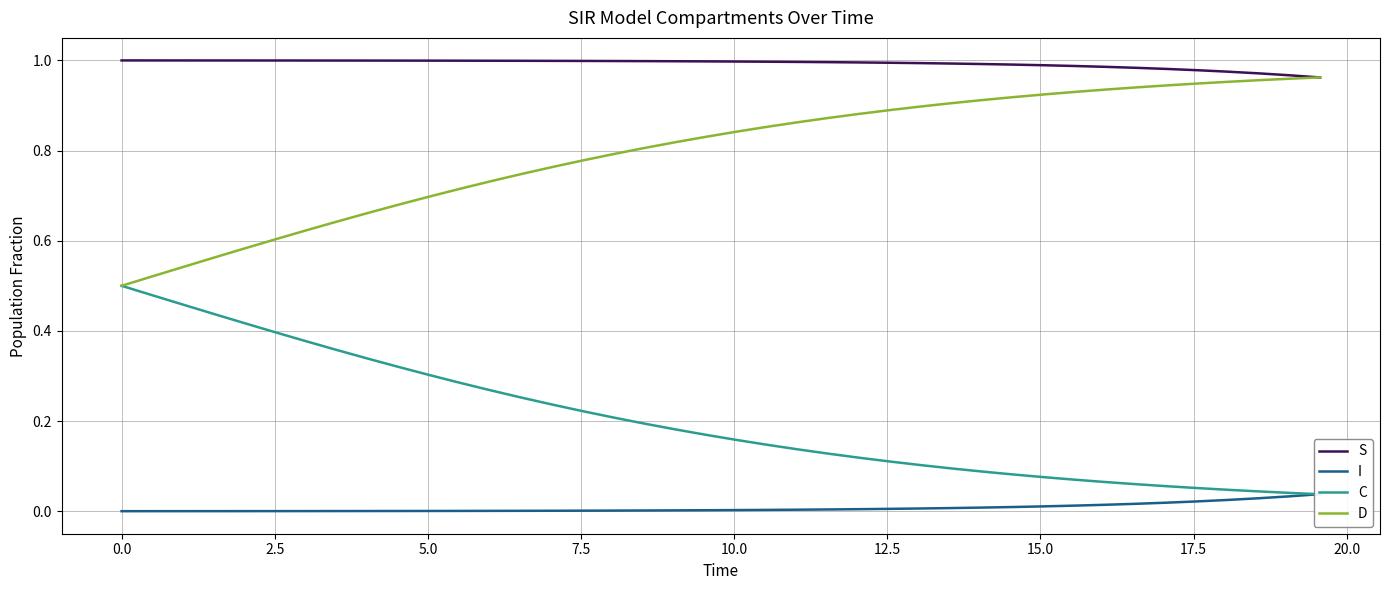

Rank the series by their average value, from lowest to highest.

I, C, D, S